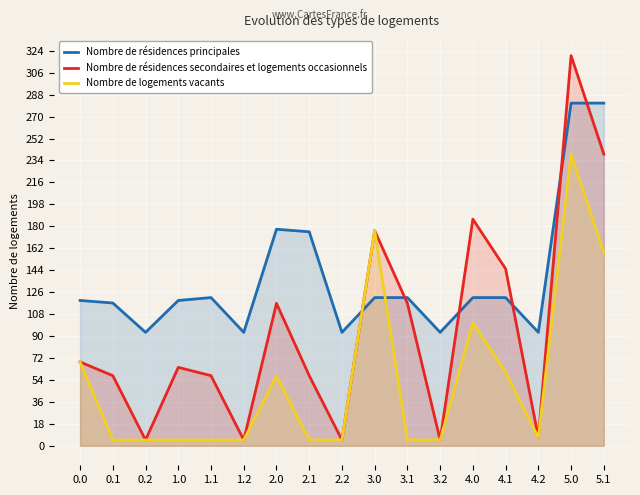

What is the maximum value shown in the chart?

320.0